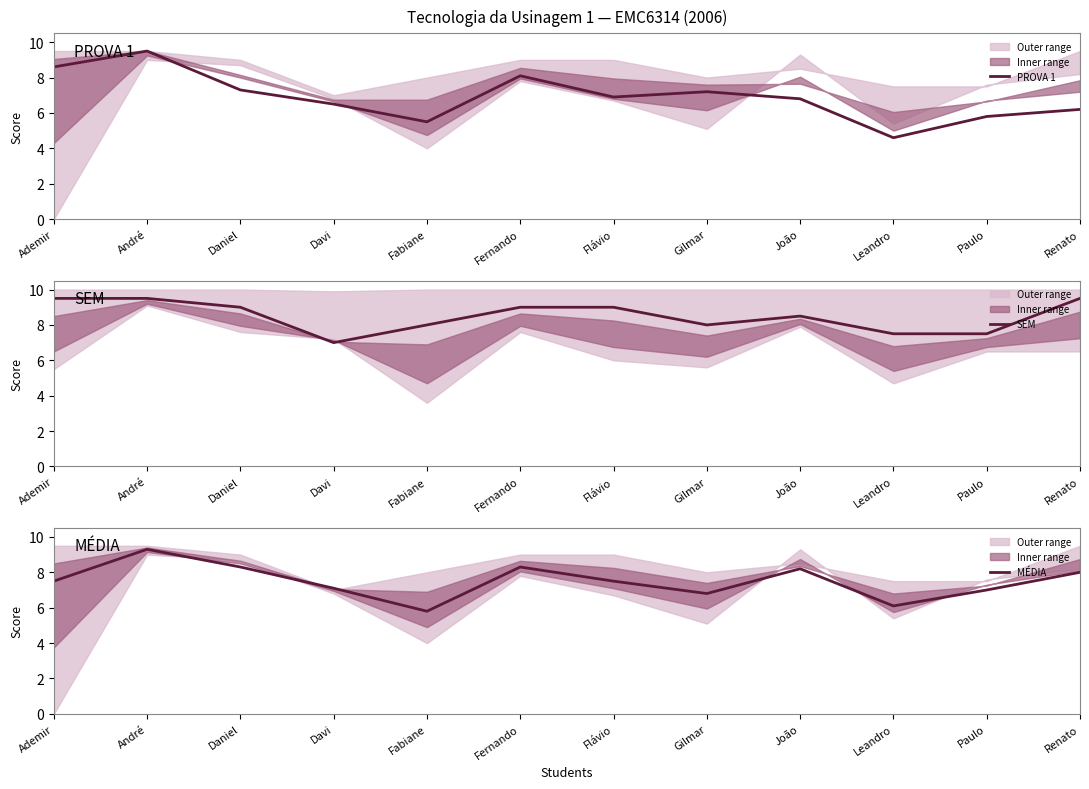

List the series in order of their overall mean, highest first.

SEM, MÉDIA, PROVA 1